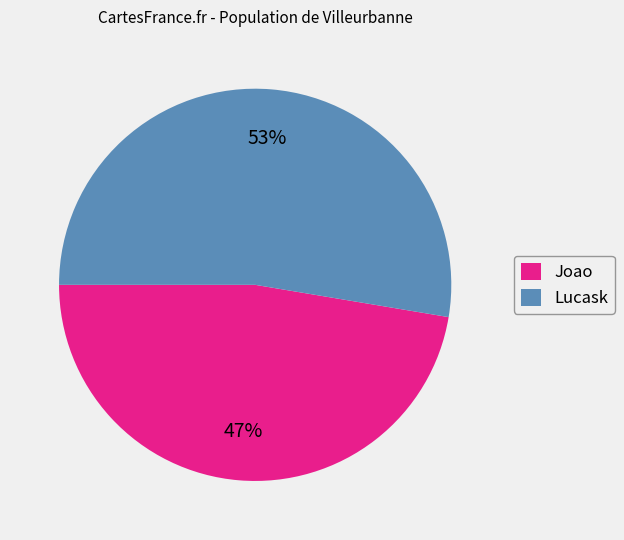

Is the sum of Lucask and Joao greater than half?

Yes